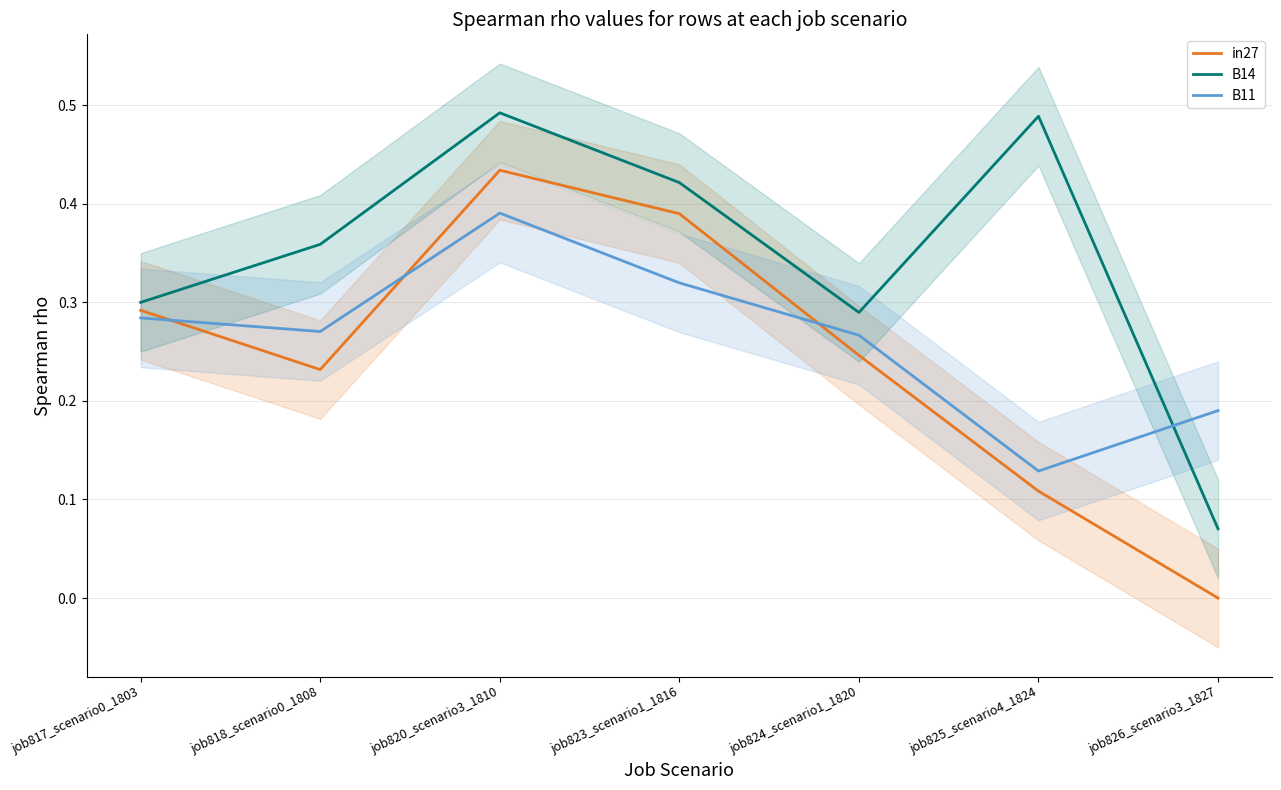

What is the greatest value displayed?

0.5